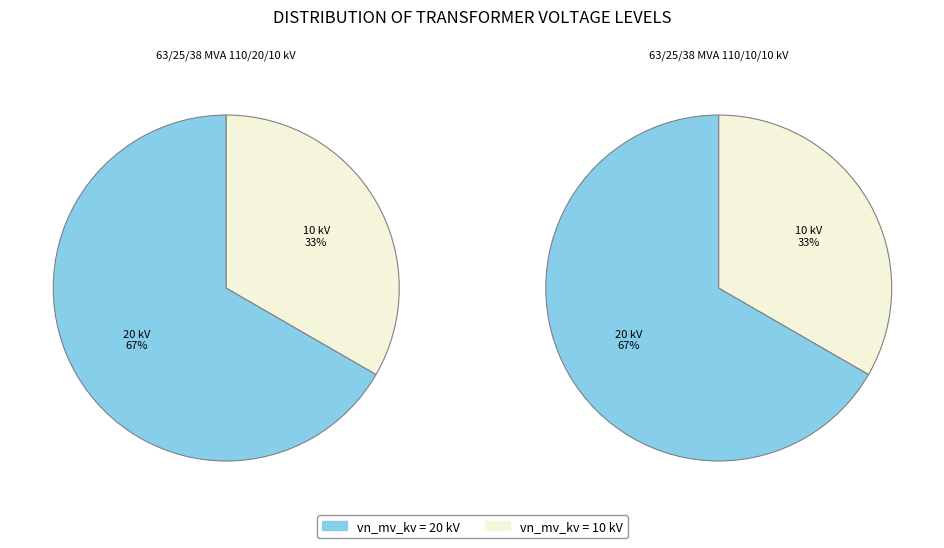

What percentage is the 63/25/38 MVA 110/10/10 kV slice, to the nearest percent?

33%